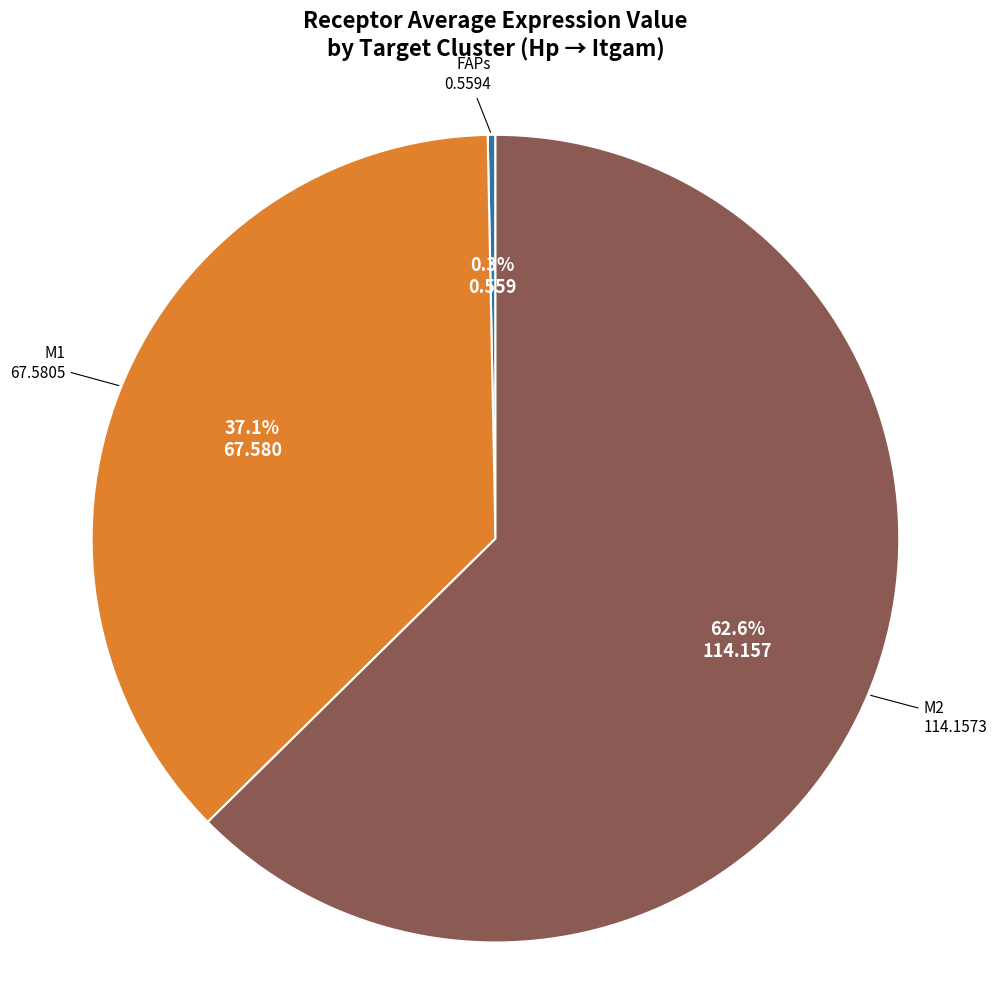

Is there any slice that represents more than half of the pie?

Yes